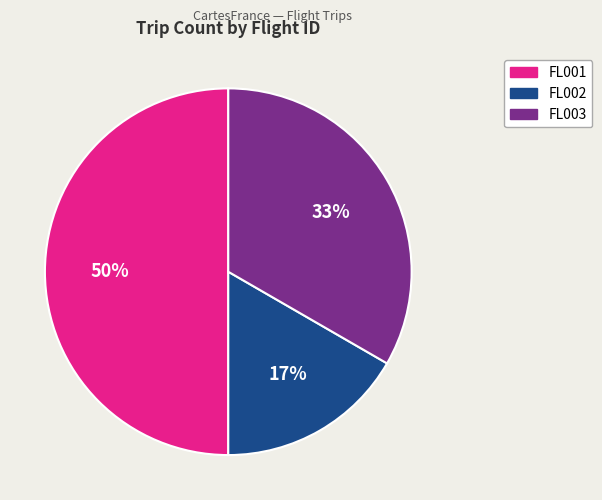

Rank the categories by value from highest to lowest.

FL001, FL003, FL002